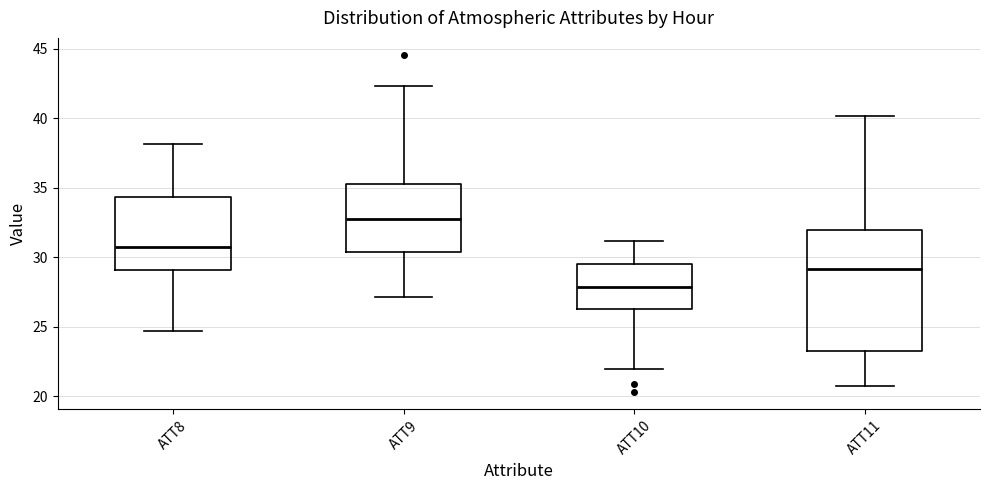

Where does the upper whisker of the box for ATT8 end on the y-axis? The values are not printed on the chart, so give them approximately, as read against the axis.

38.0